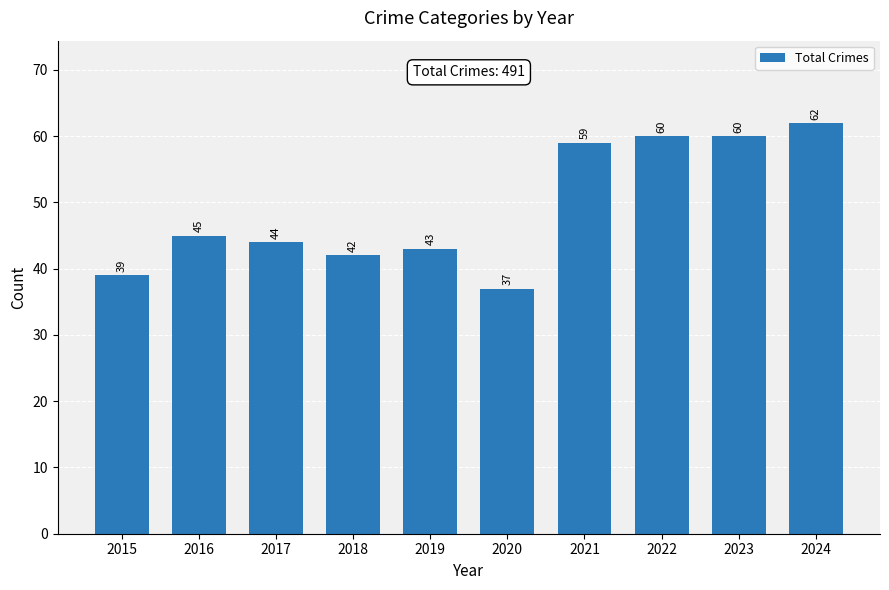

What is the maximum value shown in the chart?

62